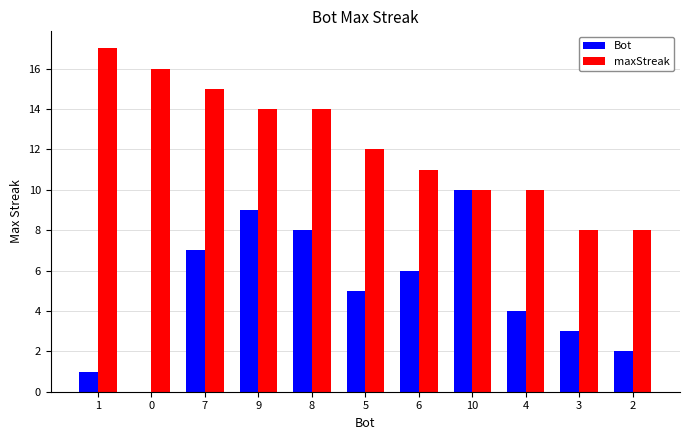

What is the difference between the Bot values at 8 and 0?

8